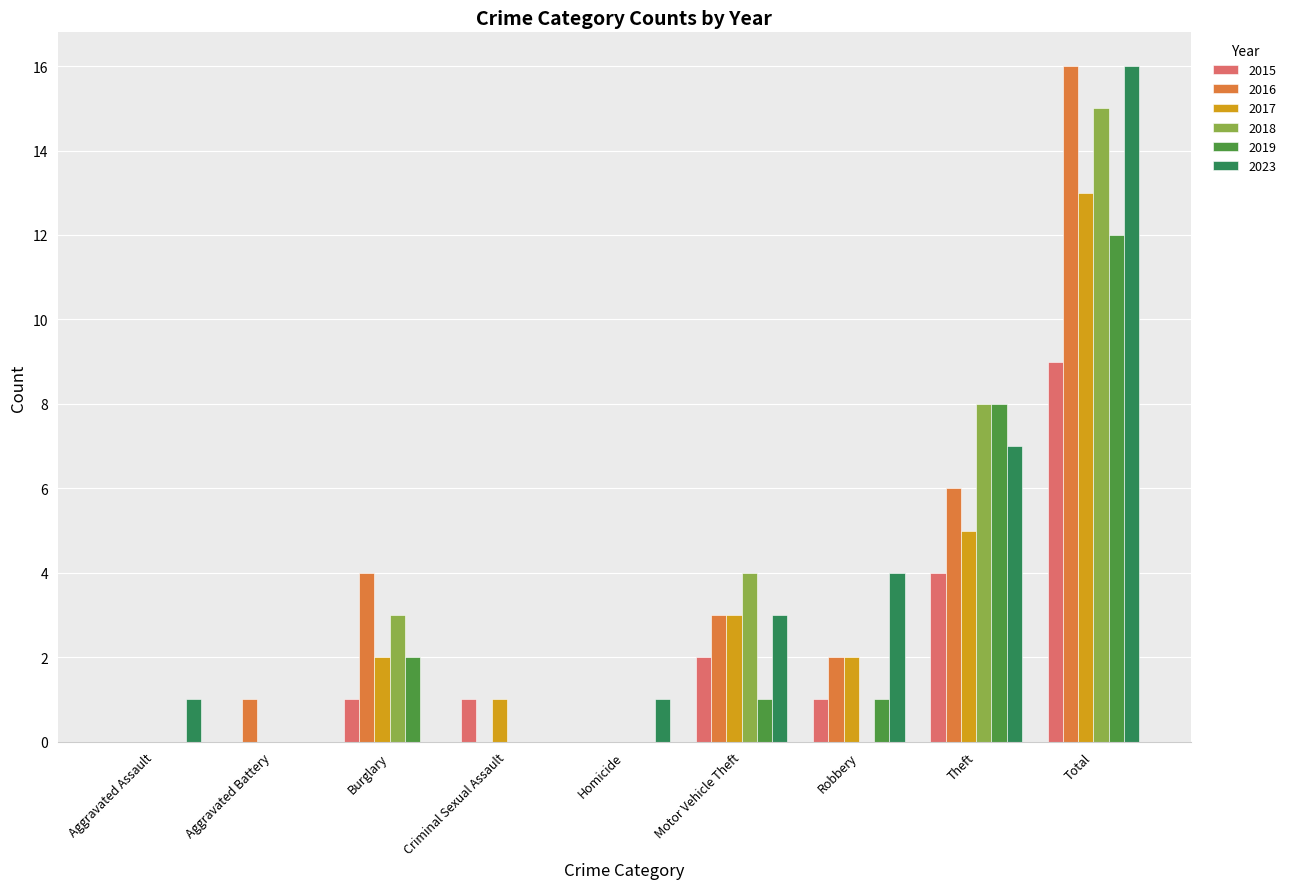

Is it true that 2016 equals 6 at Theft?

True